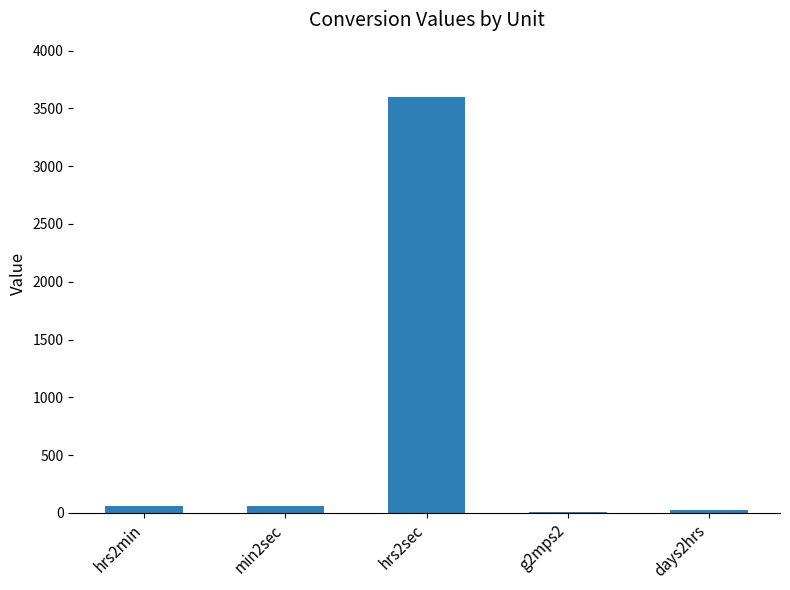

Which category has the highest value across all series?

hrs2sec